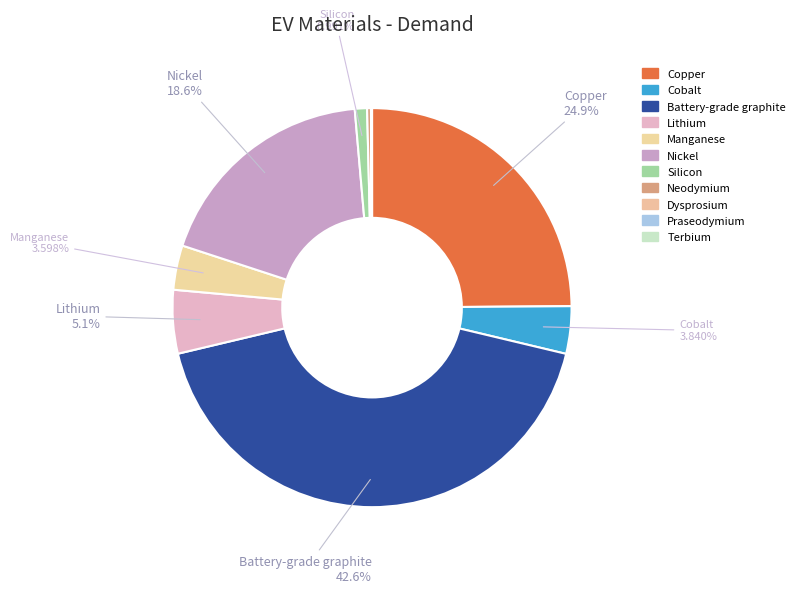

Count the number of slices in the pie.

11